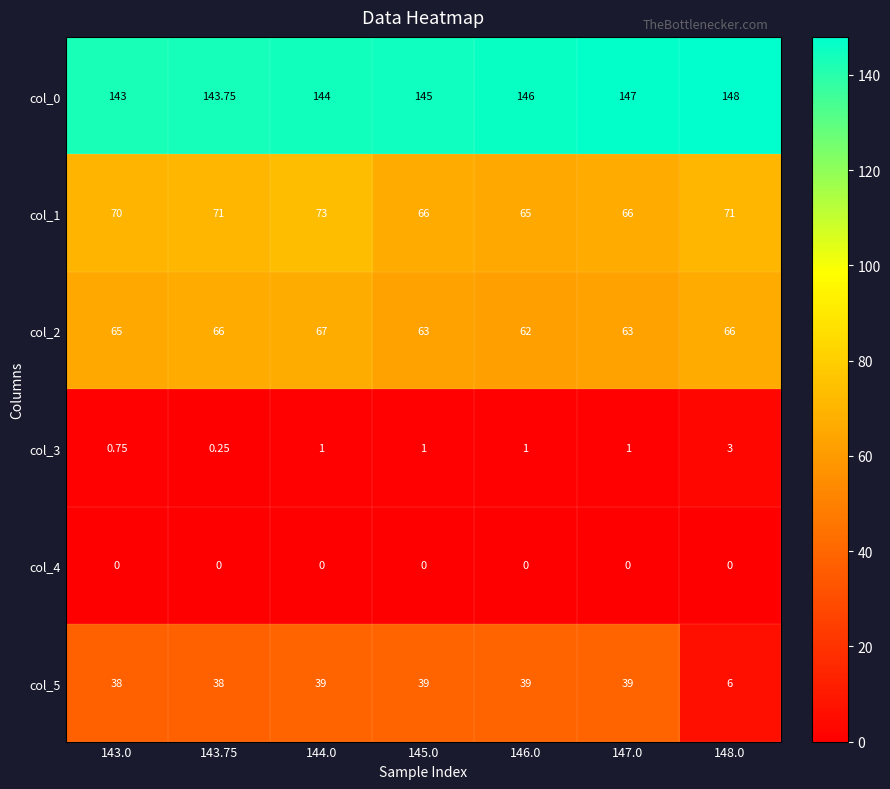

Count the number of data series in this chart.

6